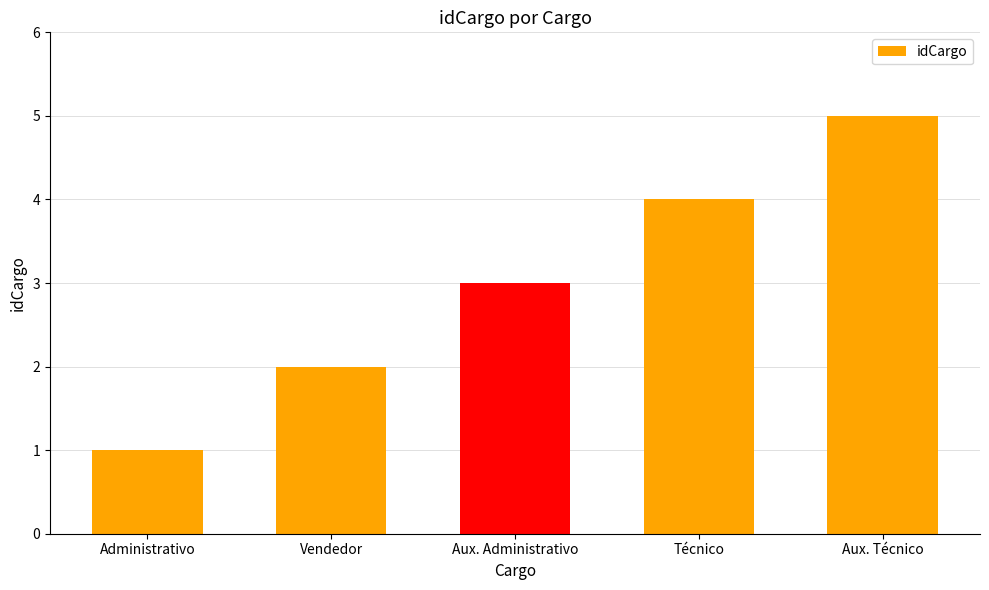

List the labels in order of value, smallest first.

Administrativo, Vendedor, Aux. Administrativo, Técnico, Aux. Técnico